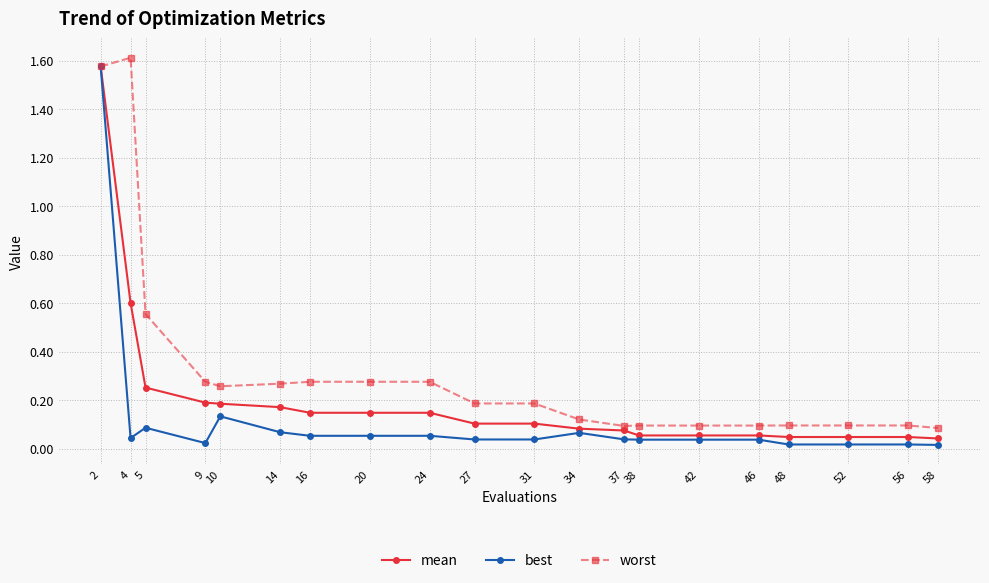

Which series changed the most between 5 and 31?

worst